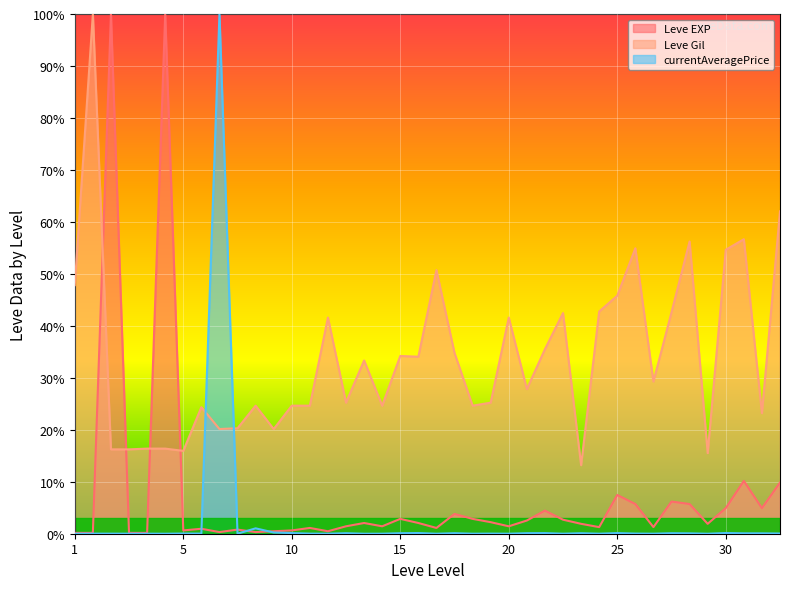

What is the sum of all currentAveragePrice values?

103.1